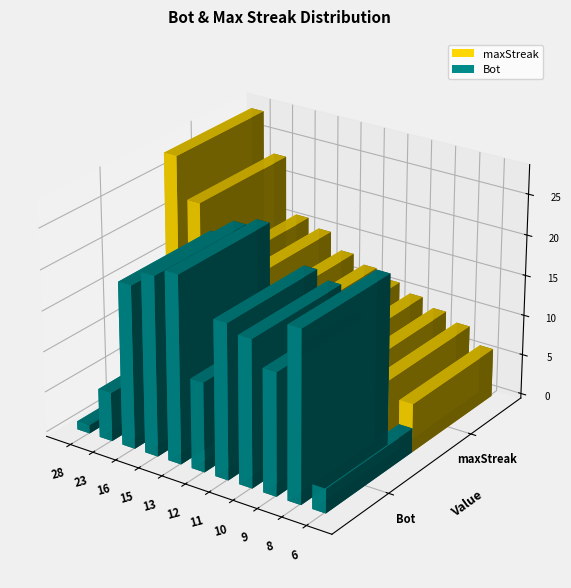

Reading left to right, extract all data points from this chart.

28=1	23=6	16=20	15=22	15=13	15=2	15=0	13=23	13=17	13=16	12=11	12=7	12=5	11=19	11=12	11=4	10=18	9=15	9=10	9=8	8=21	8=14	8=9	6=3